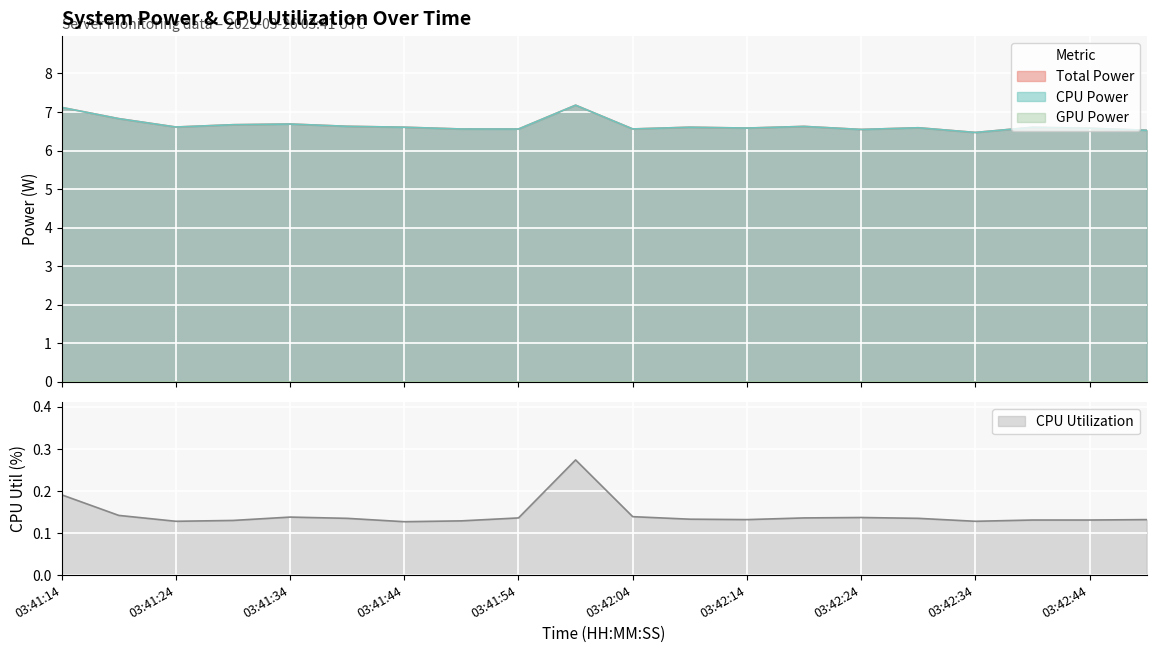

The Total Power series shows 11.1 at 03:41:44. True or false?

False